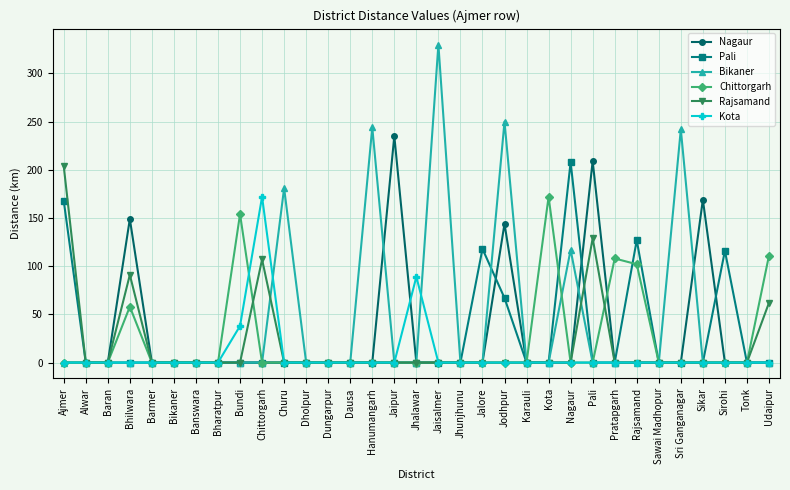

Read the Rajsamand value at Ajmer.

204